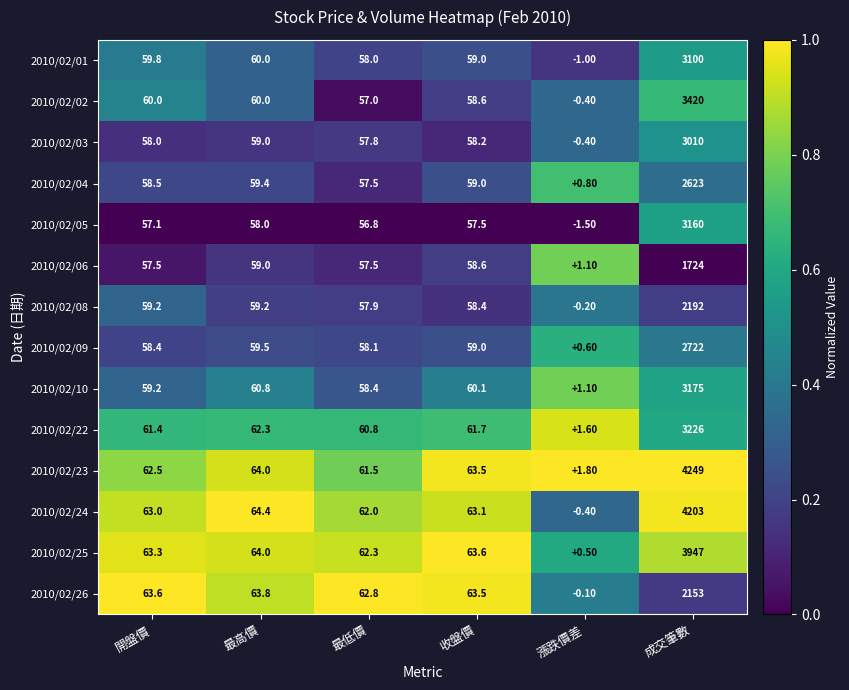

Where does the 2010/02/22 series first go above 61?

開盤價